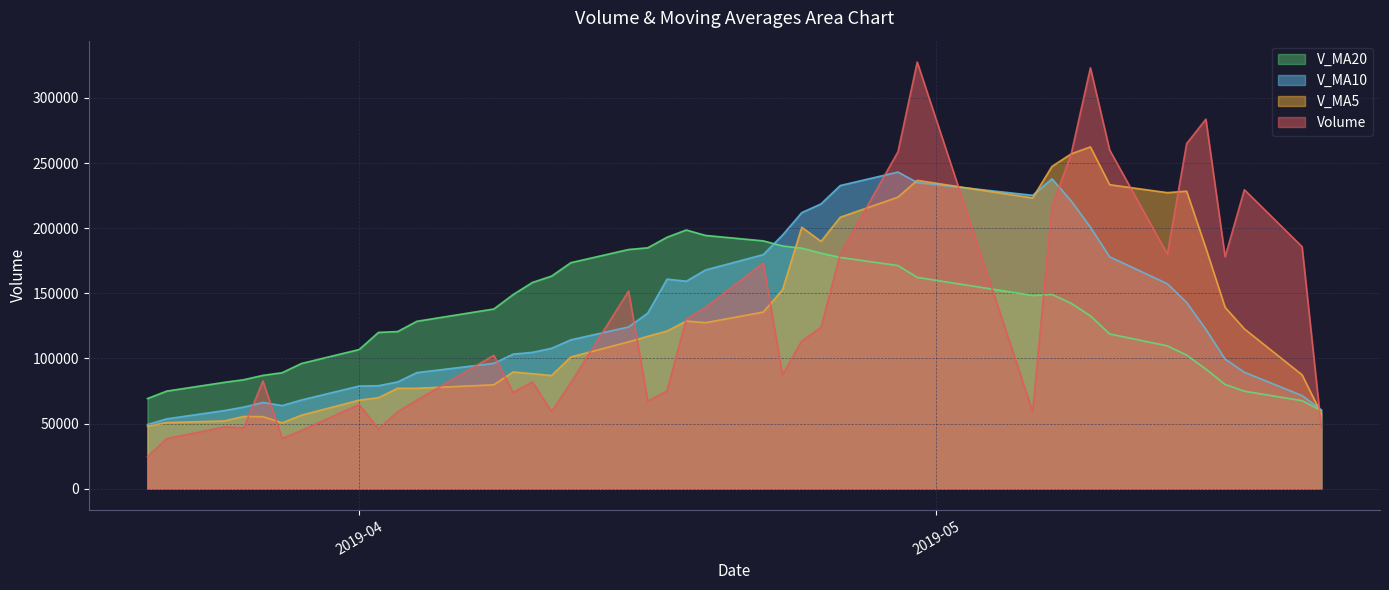

How many times do v_ma5 and volume cross each other?

14